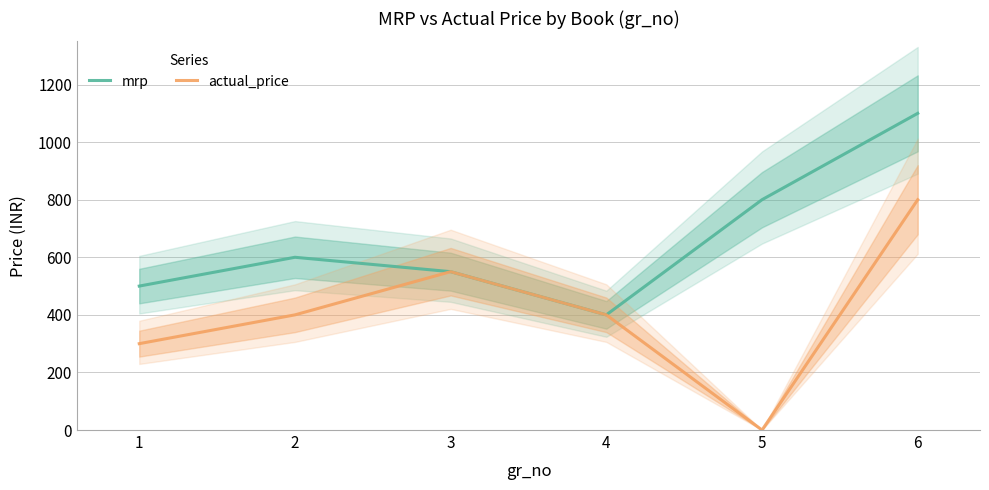

At which category is the sum across all series the highest?

6